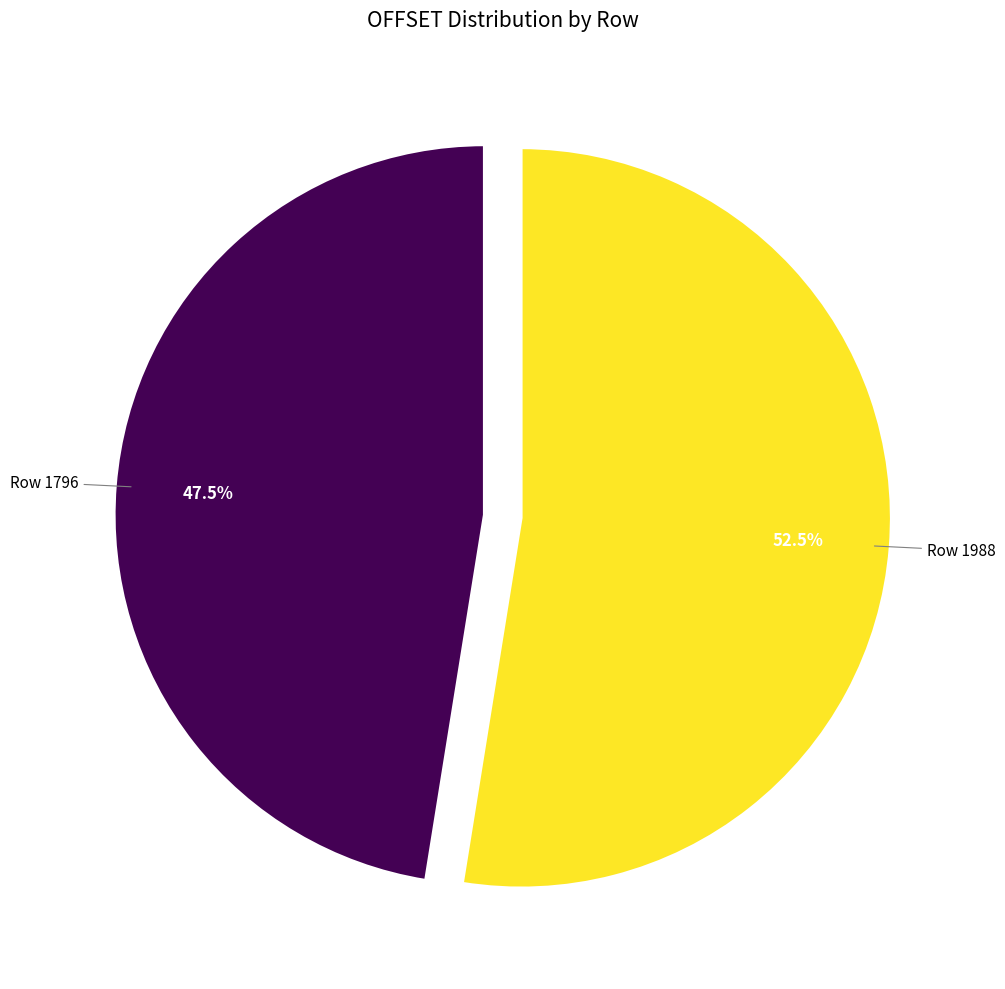

Does any single category account for the majority?

Yes